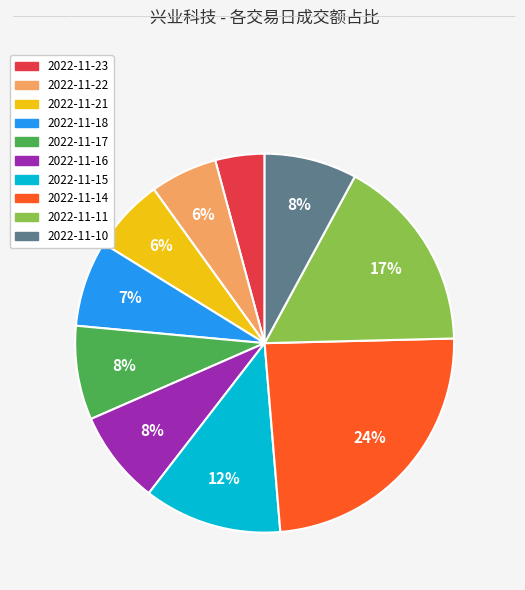

Combined, do 2022-11-14 and 2022-11-23 account for over 50%?

No